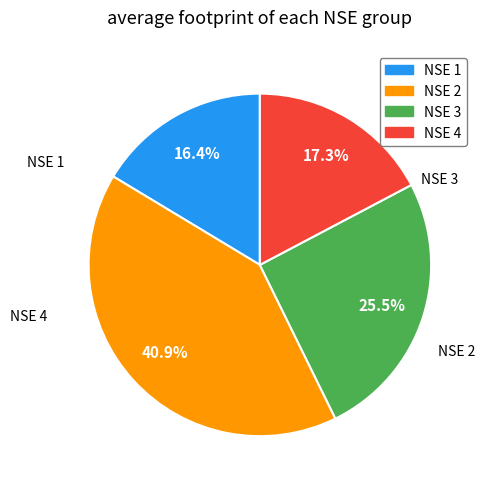

How much of the chart is everything except NSE 2?

59.1%